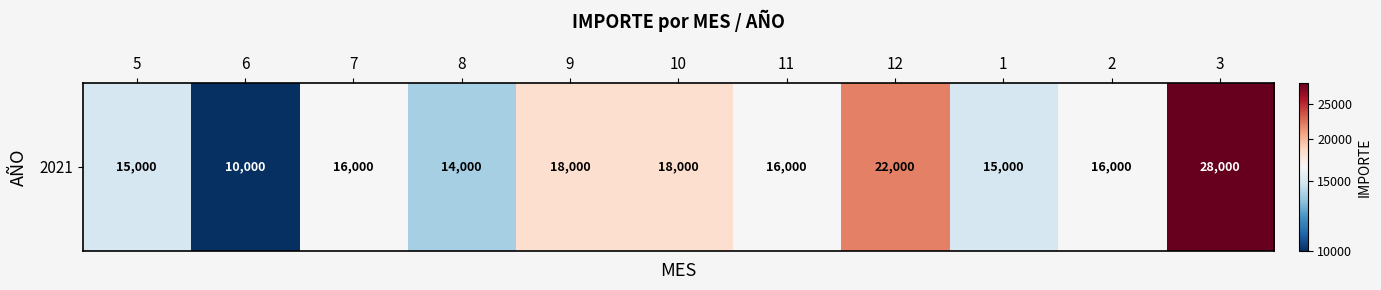

What is the change in value from 7 to 9?

+2000